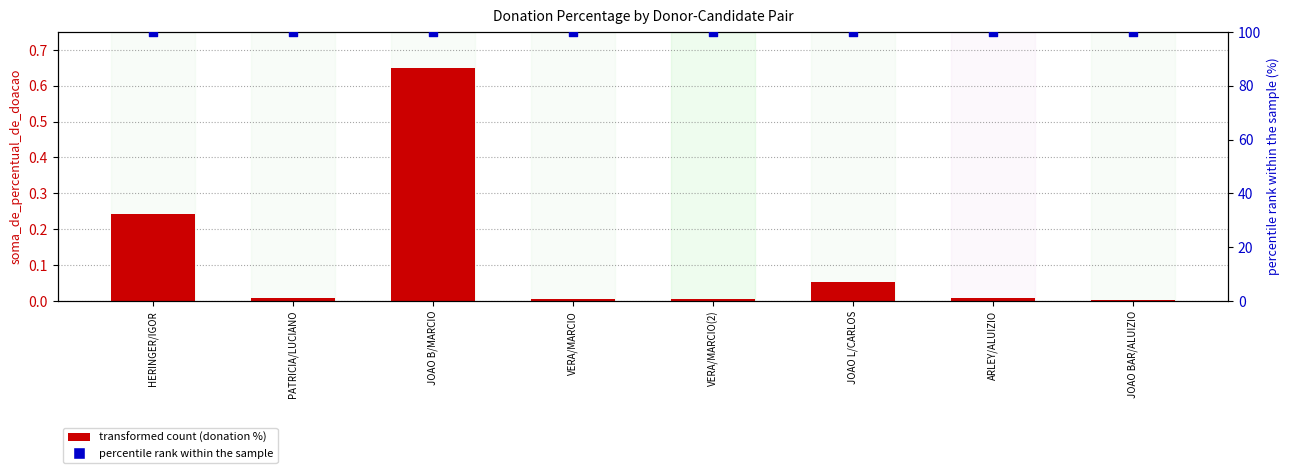

Which series reaches the minimum Y coordinate?

transformed count (donation %)